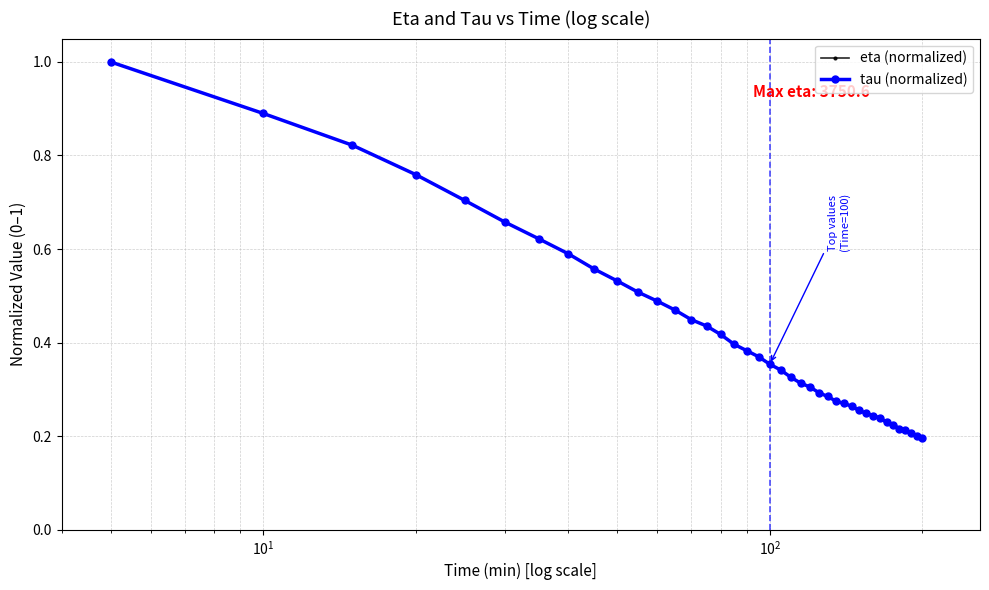

Does the chart have visible grid lines?

Yes